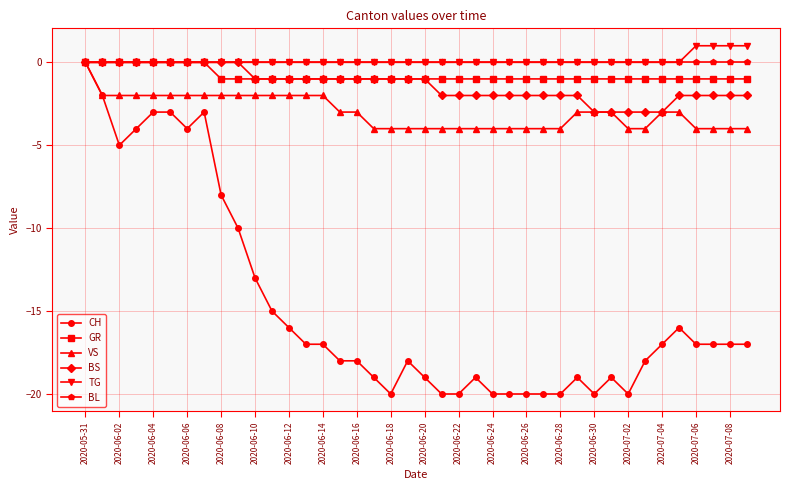

Which series has the widest spread of values?

CH